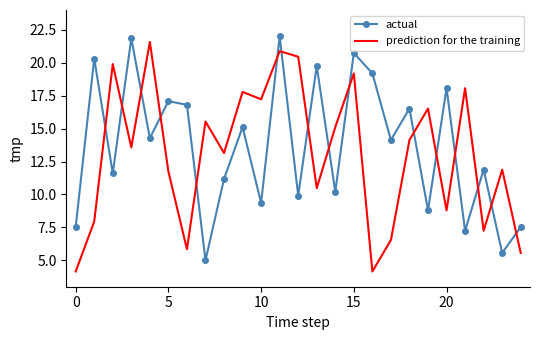

Reading left to right, transcribe all the data shown in this chart.

actual: 7.5	20.3	11.6	21.9	14.3	17.1	16.8	5.0	11.2	15.1	9.4	22.0	9.9	19.8	10.2	20.7	19.2	14.1	16.5	8.8	18.1	7.2	11.9	5.6	7.5
prediction for the training: 4.2	8.0	19.9	13.6	21.6	11.7	5.8	15.5	13.1	17.8	17.2	20.9	20.5	10.5	15.1	19.2	4.2	6.5	14.1	16.5	8.8	18.1	7.2	11.9	5.6